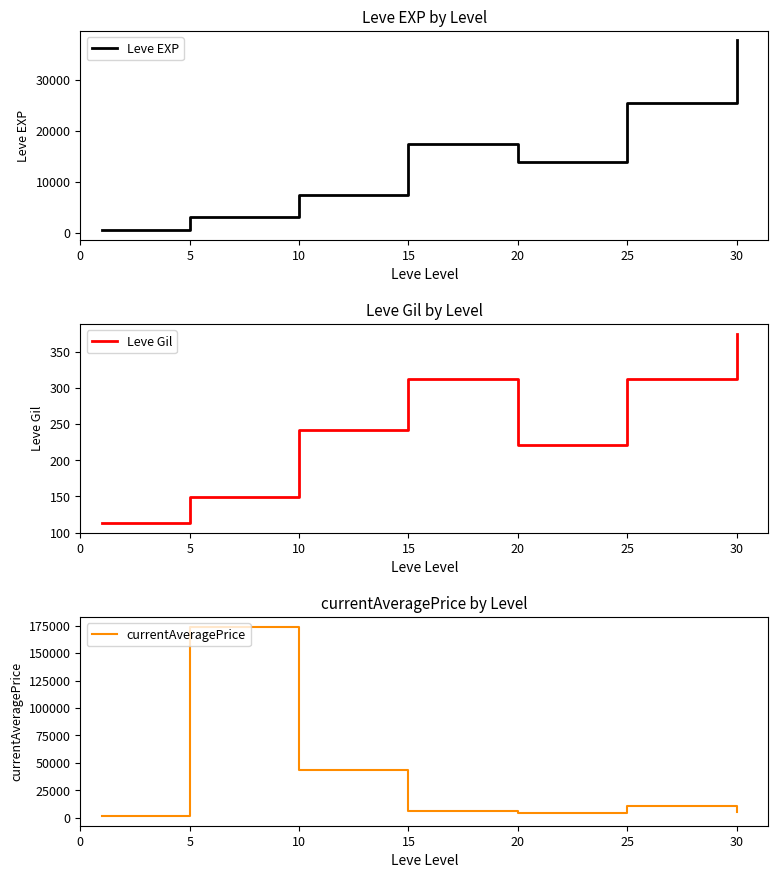

What is the highest value of the Leve EXP series?

37715.0